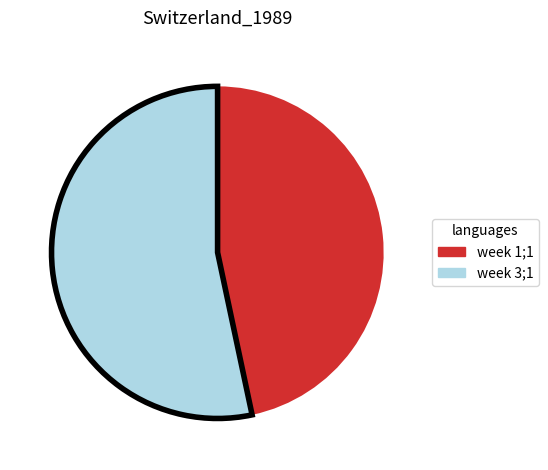

Rank the categories by value from lowest to highest.

week 1;1, week 3;1